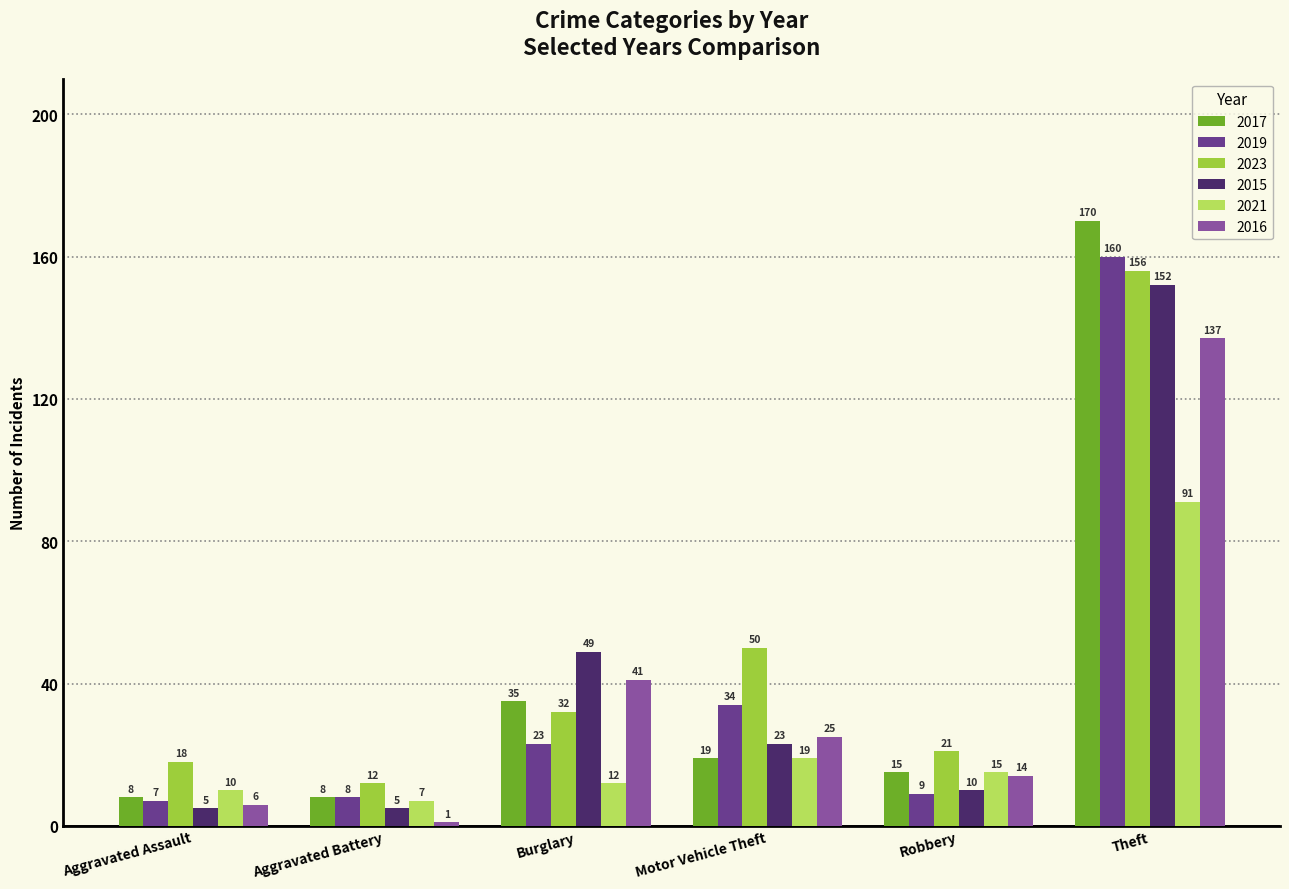

What is the label of the 4th bar from the right?

Burglary